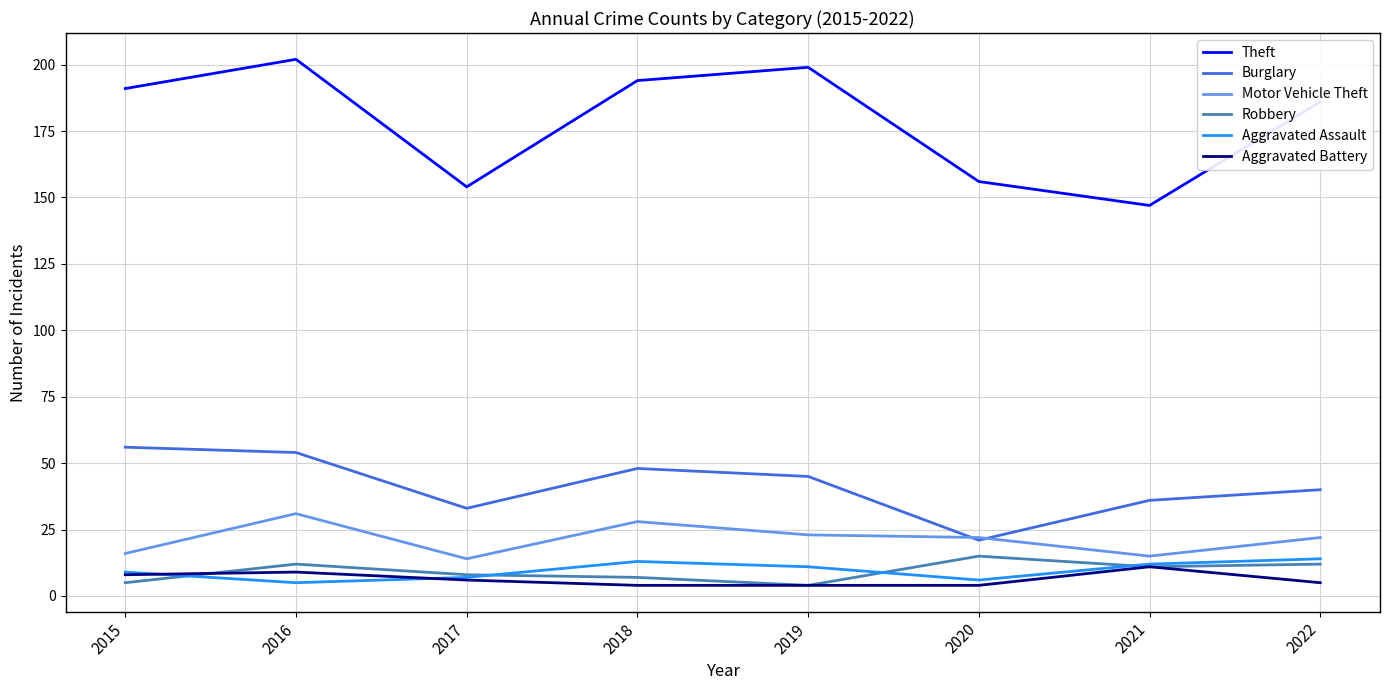

In Robbery, how many points are lower than both neighbors (excluding endpoints)?

2